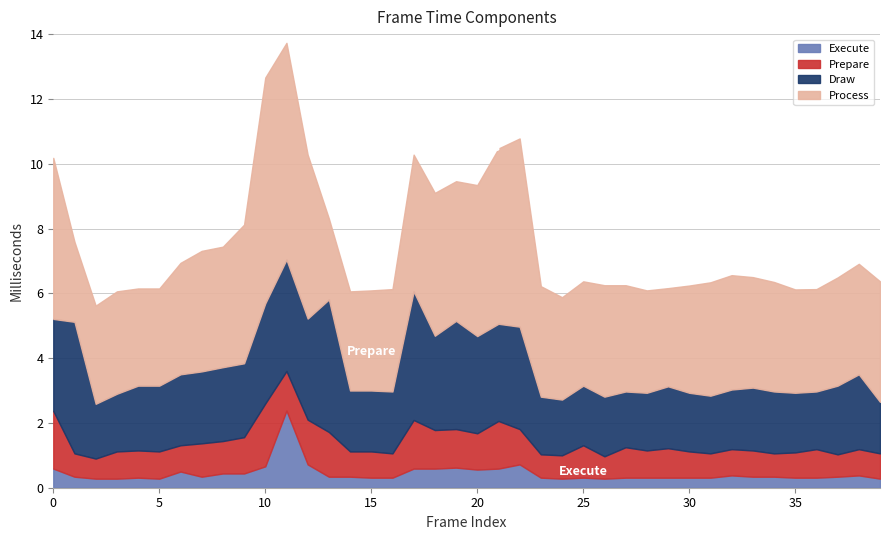

Which series has the largest total across all categories?

Process